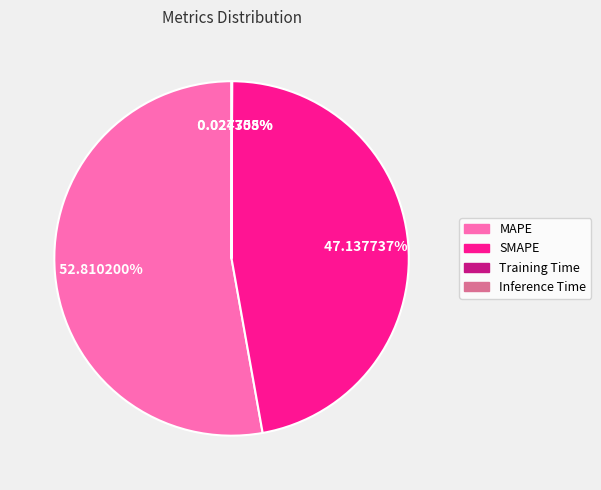

Does any single category account for the majority?

Yes